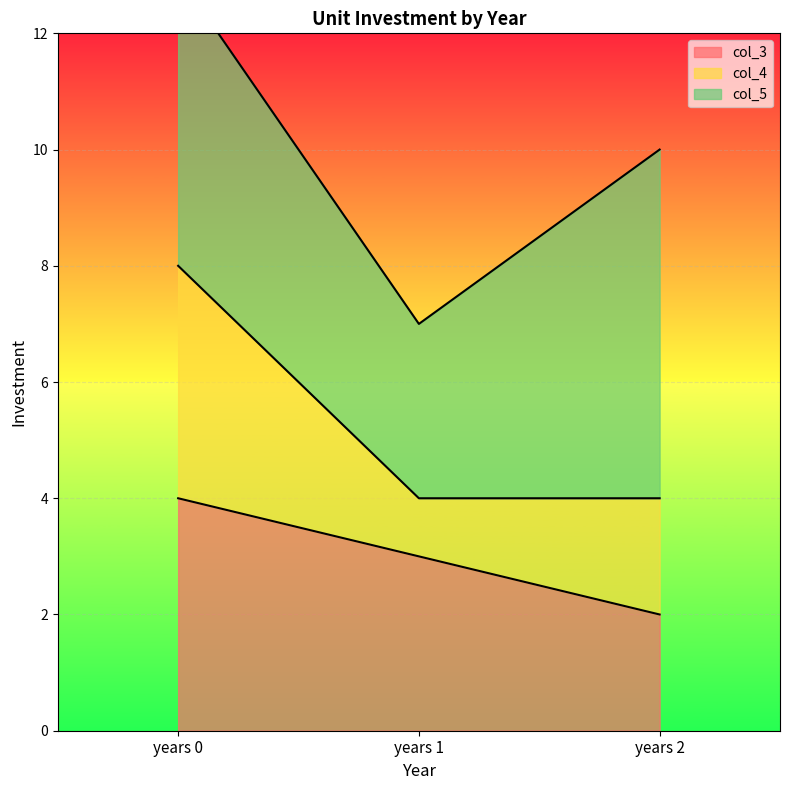

What is the greatest value displayed?

13